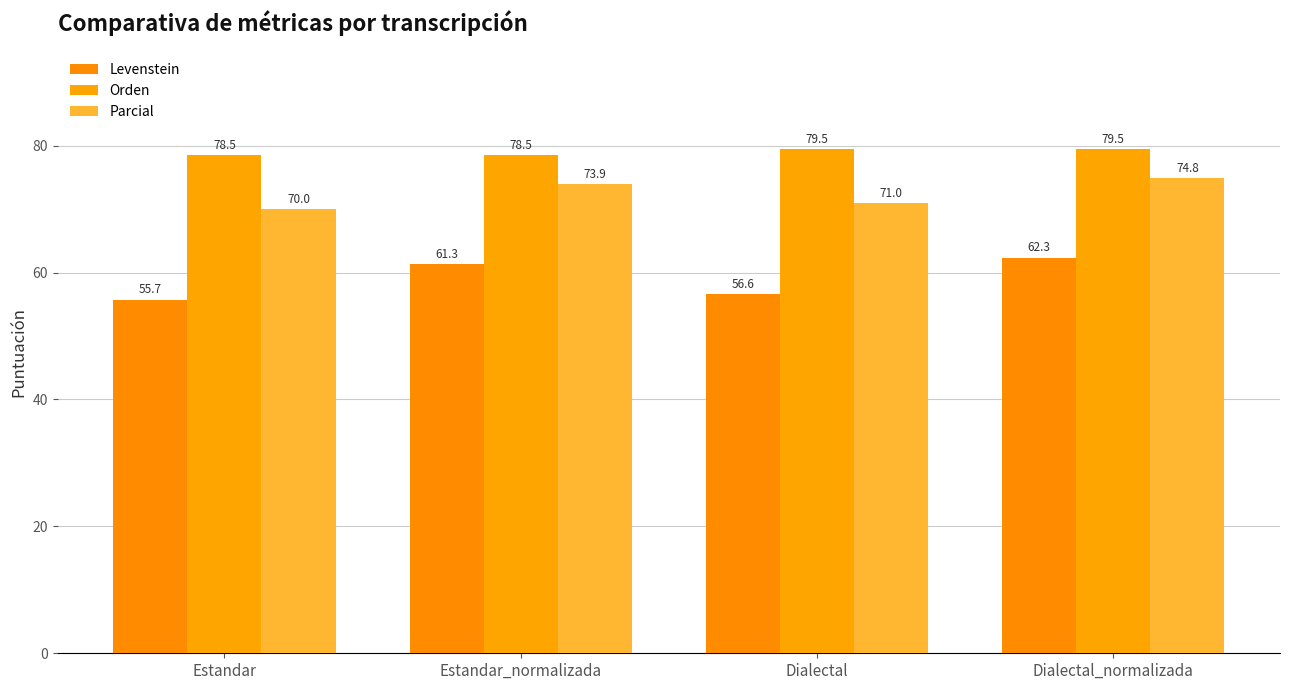

Rank the series at Estandar from lowest to highest value.

Levenstein, Parcial, Orden